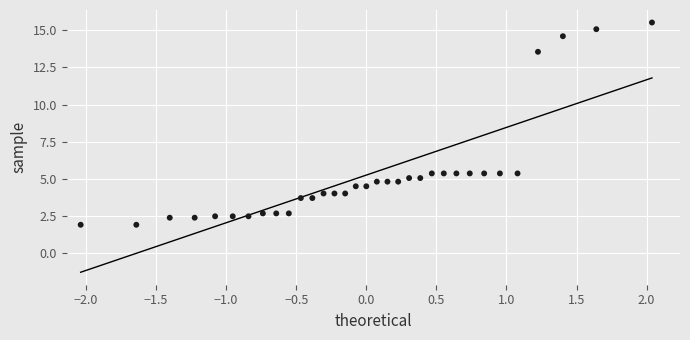

What is the range of X values (max minus min)?

4.1